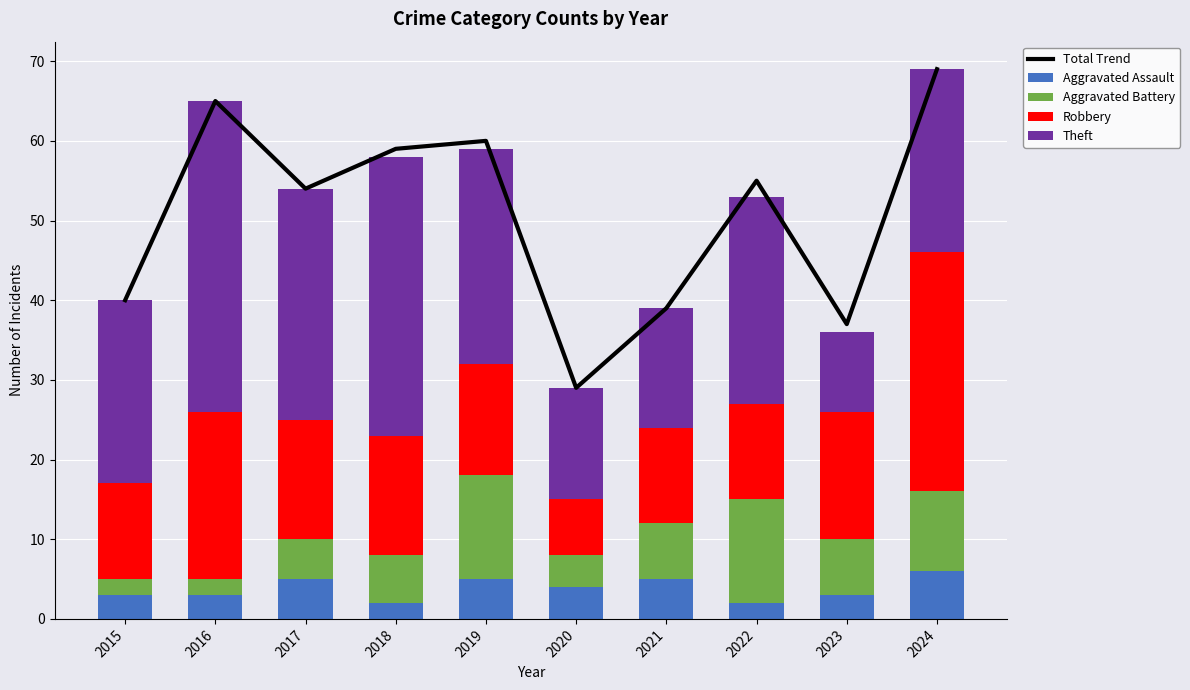

What is the value of the Robbery bar at the 10th from the left?

30